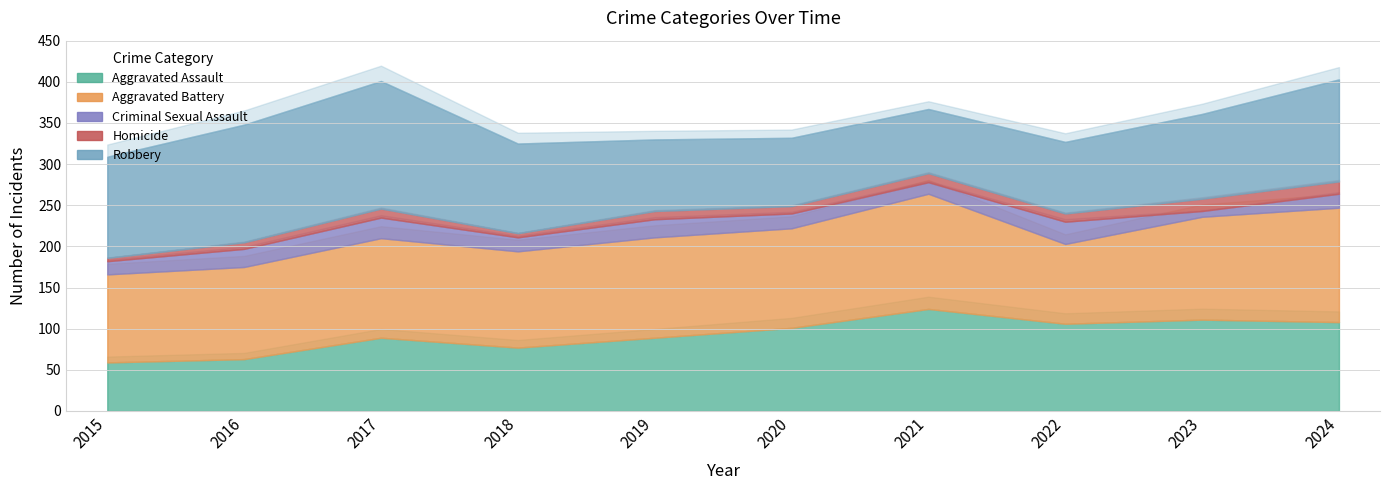

The Criminal Sexual Assault series shows 9 at 2023. True or false?

False